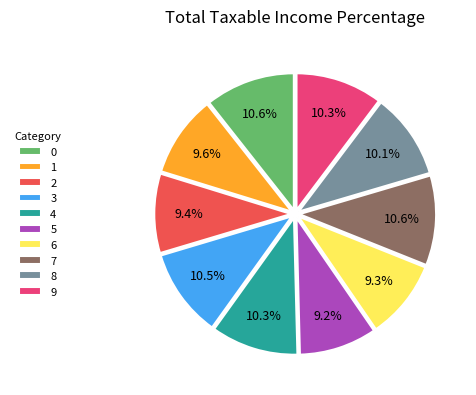

Which has a higher value, 2 or 4?

4